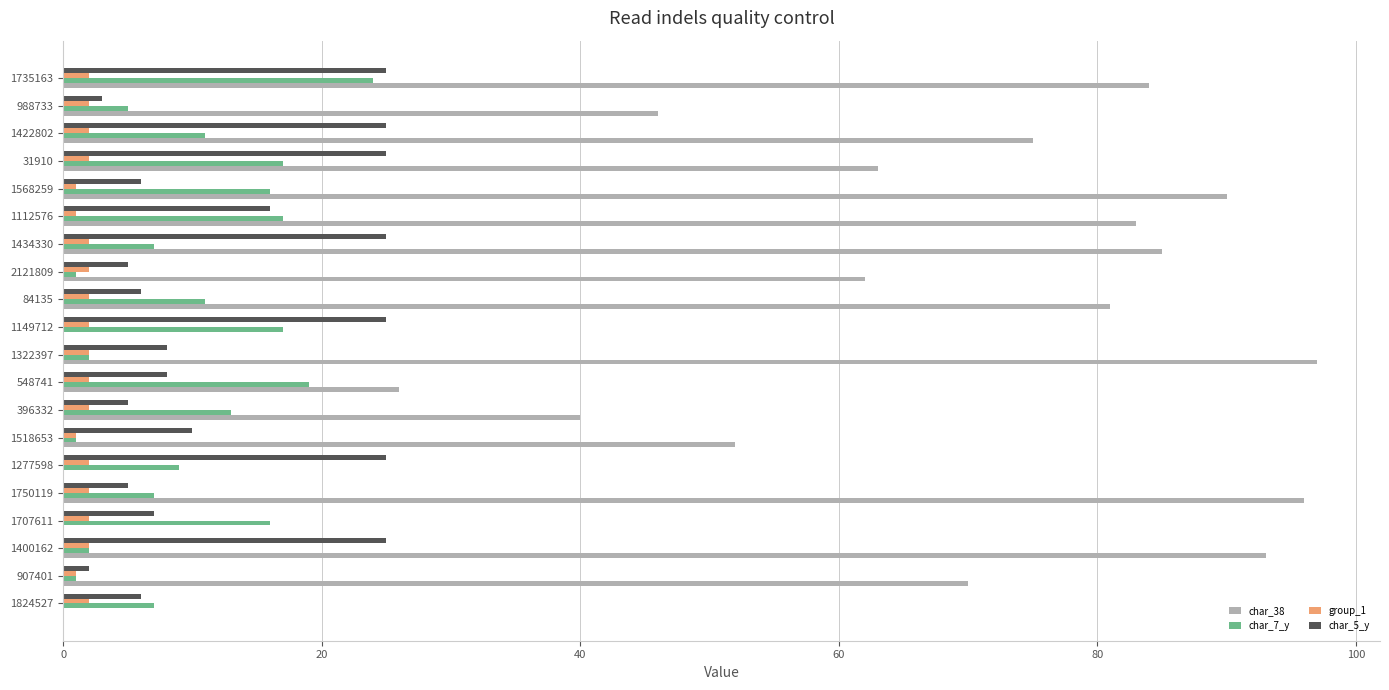

What is the average value of the char_5_y series?

13